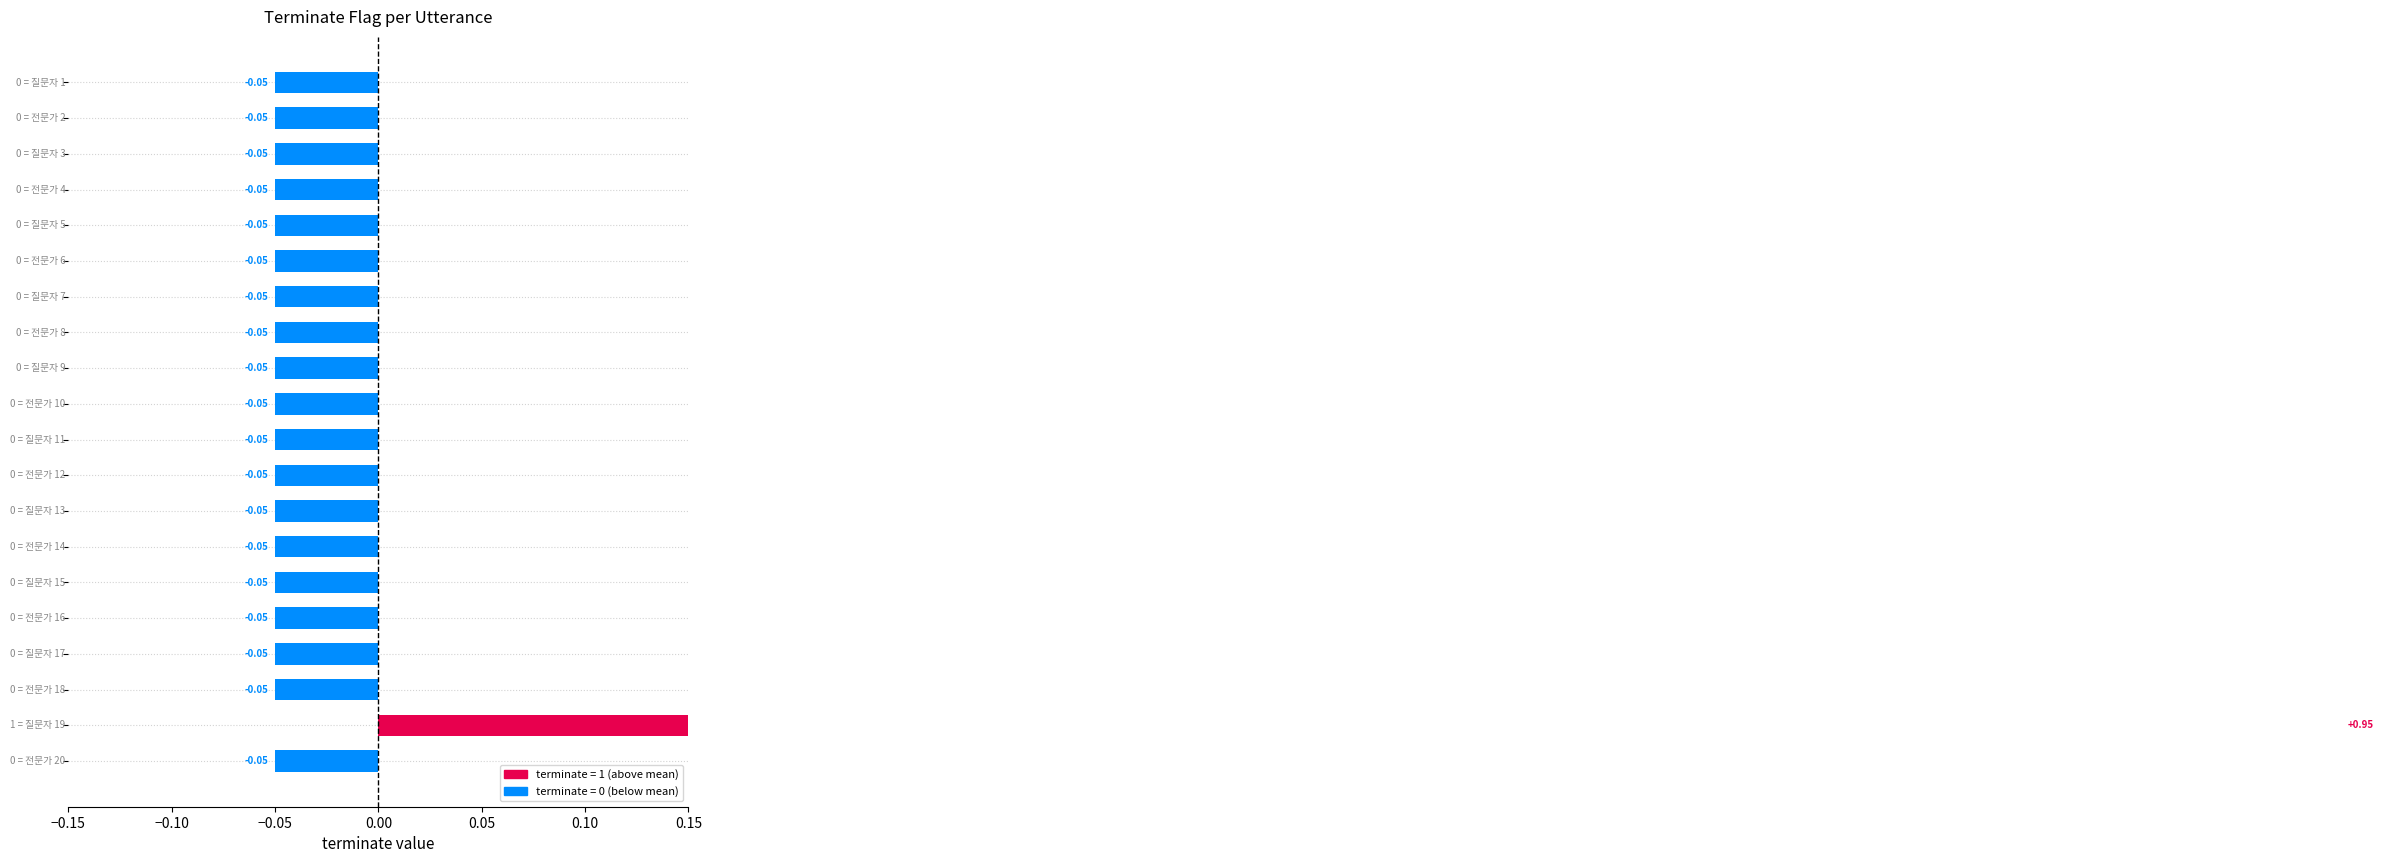

What is the difference between the maximum and second lowest values?

1.0